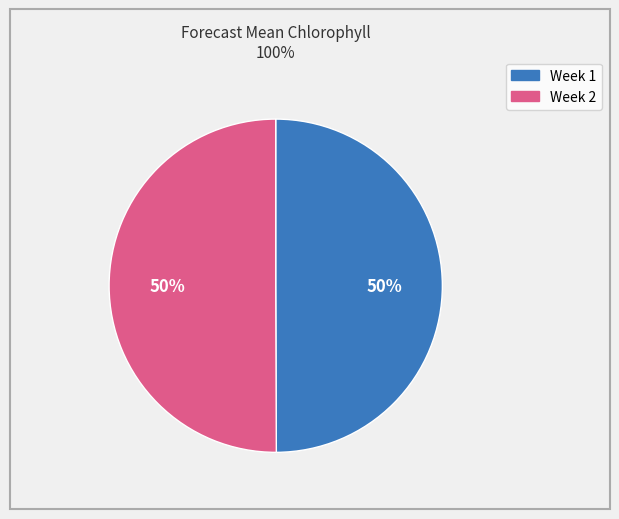

Is it true that Week 1 is 35% of the pie?

False